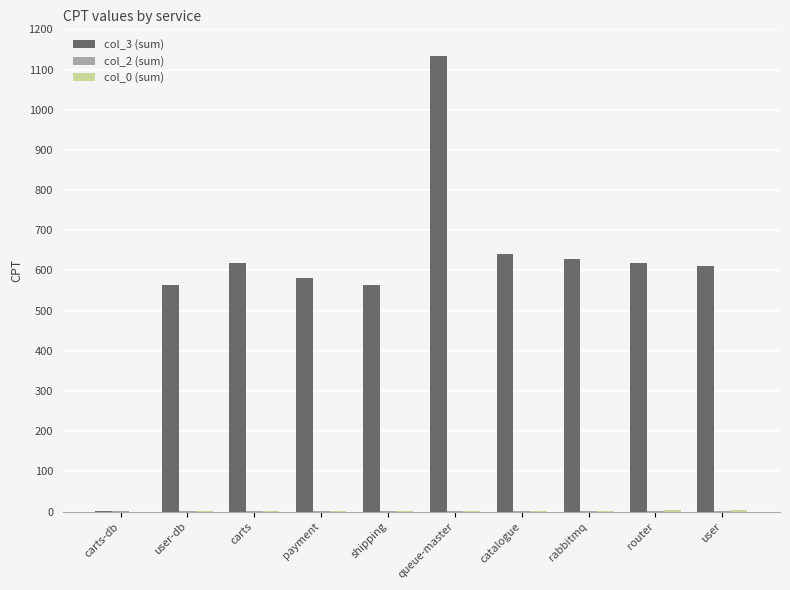

At which category does the chart reach its peak across all series?

queue-master